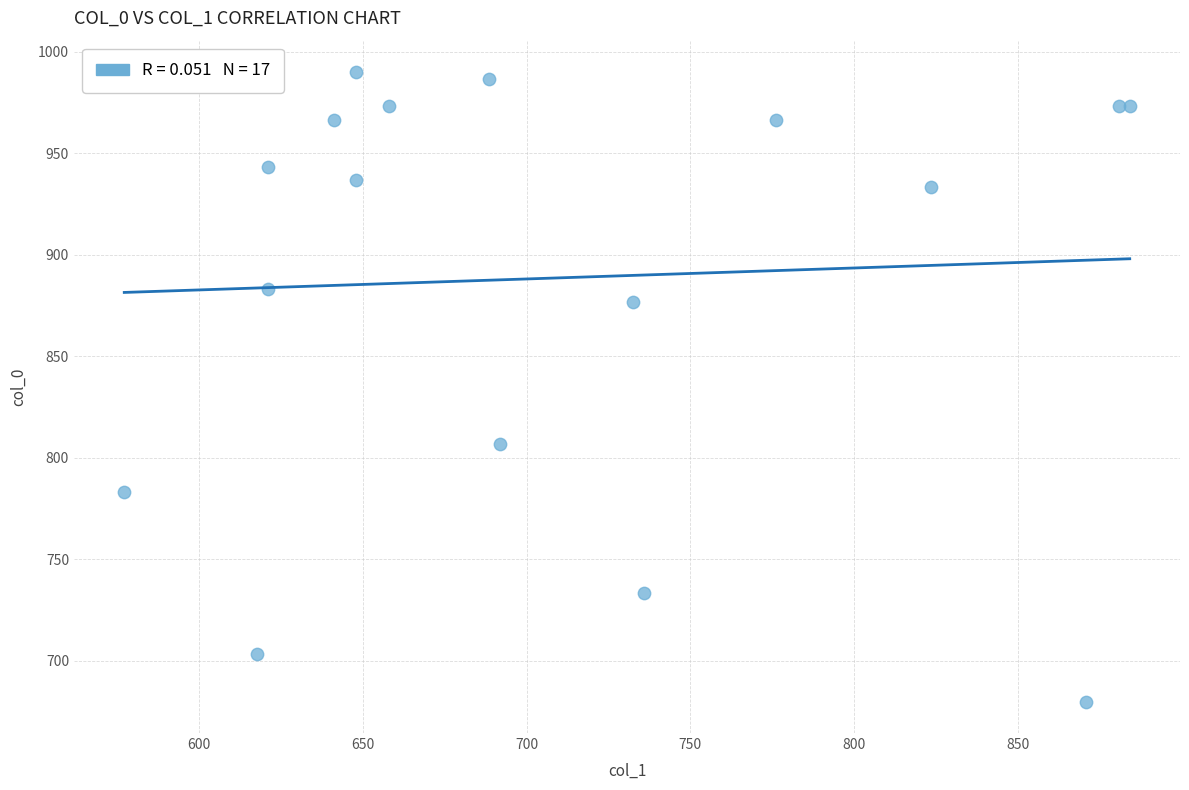

What Y value in the scatter plot is closest to 835?

806.7